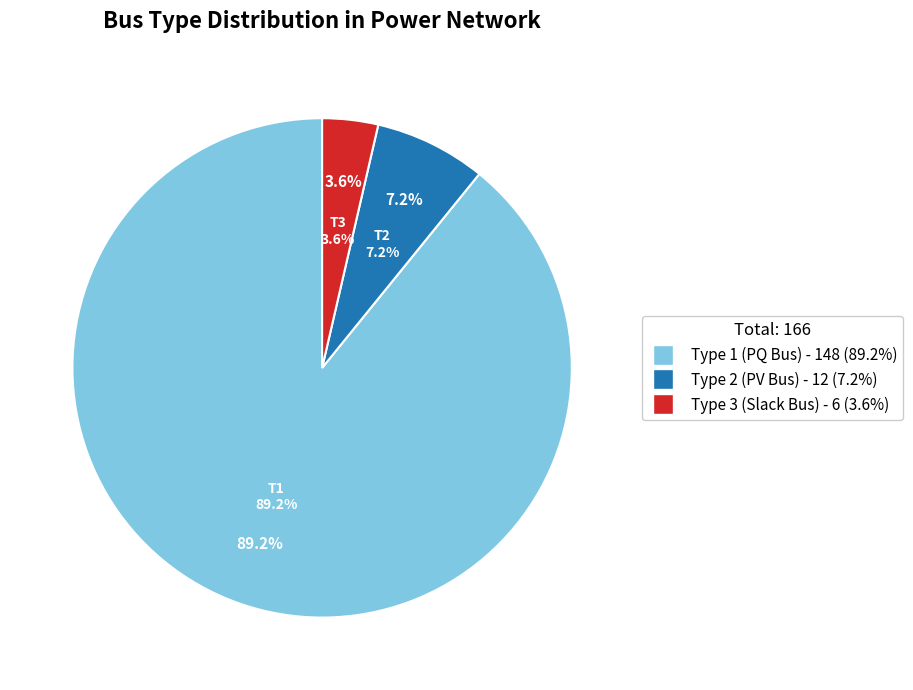

Rank the categories by value from highest to lowest.

BUS_TYPE 1, BUS_TYPE 2, BUS_TYPE 3